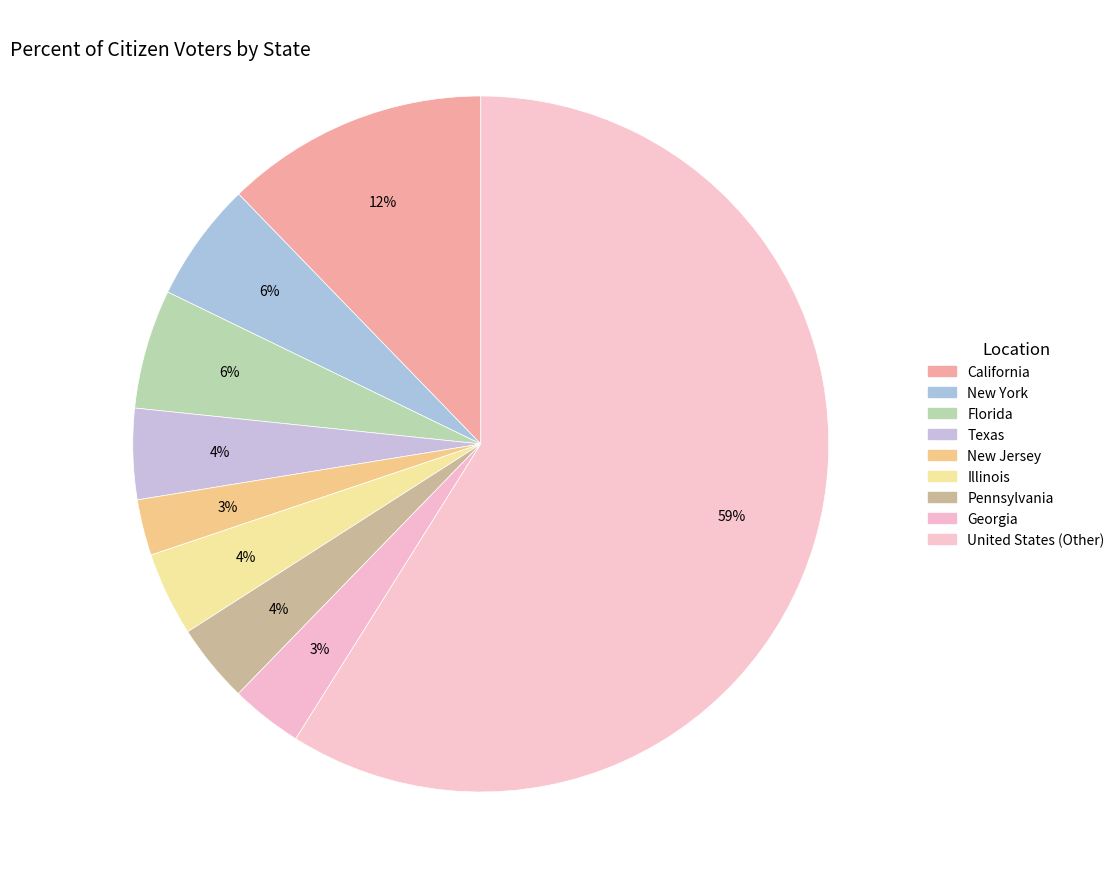

To the nearest percent, what is the combined percentage of Florida and United States (Other)?

64%